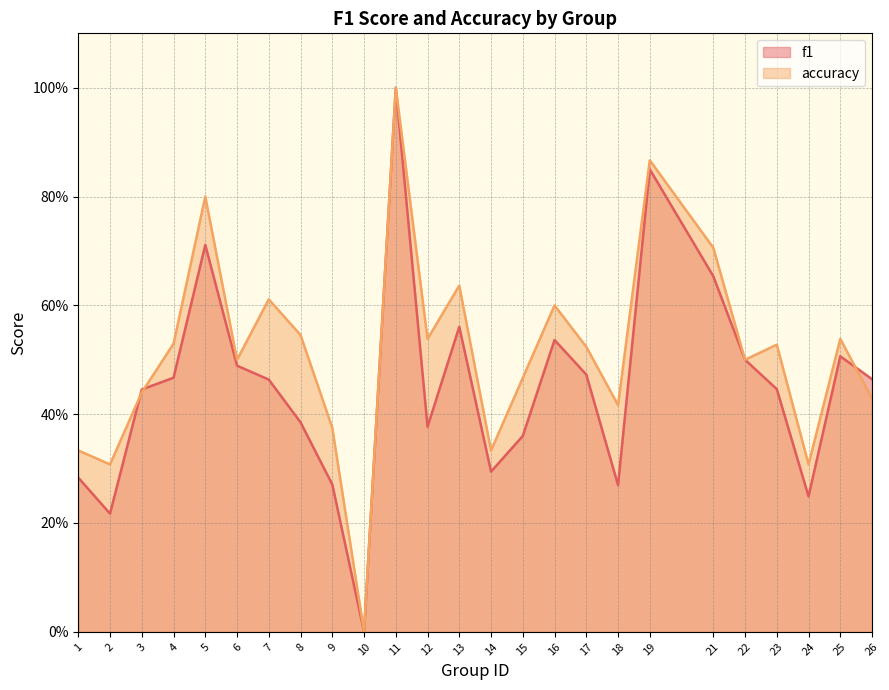

Reading left to right, extract all data points from this chart.

f1: 0.3	0.2	0.4	0.5	0.7	0.5	0.5	0.4	0.3	0.0	1.0	0.4	0.6	0.3	0.4	0.5	0.5	0.3	0.8	0.7	0.5	0.4	0.2	0.5	0.5
accuracy: 0.3	0.3	0.4	0.5	0.8	0.5	0.6	0.5	0.4	0.0	1.0	0.5	0.6	0.3	0.5	0.6	0.5	0.4	0.9	0.7	0.5	0.5	0.3	0.5	0.4